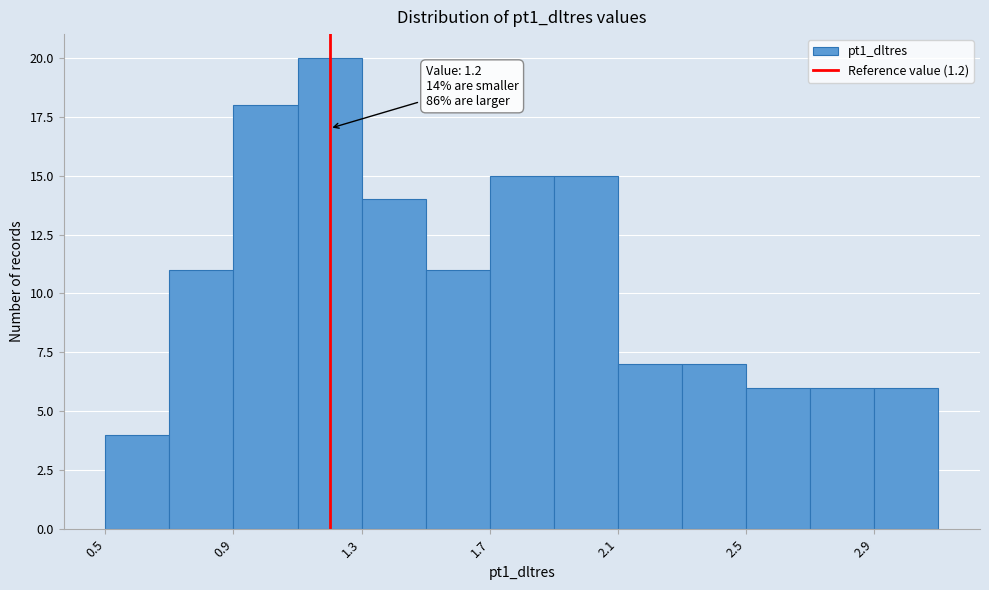

Which range on the x-axis has the tallest bar?

1.1 to 1.3